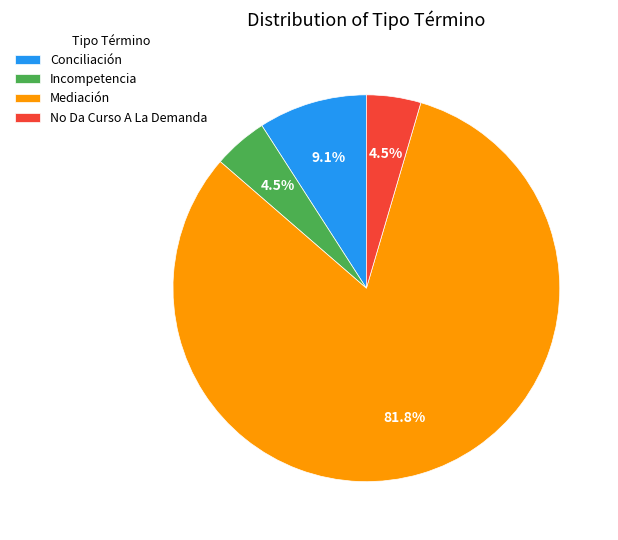

Is Conciliación the majority of the pie?

No